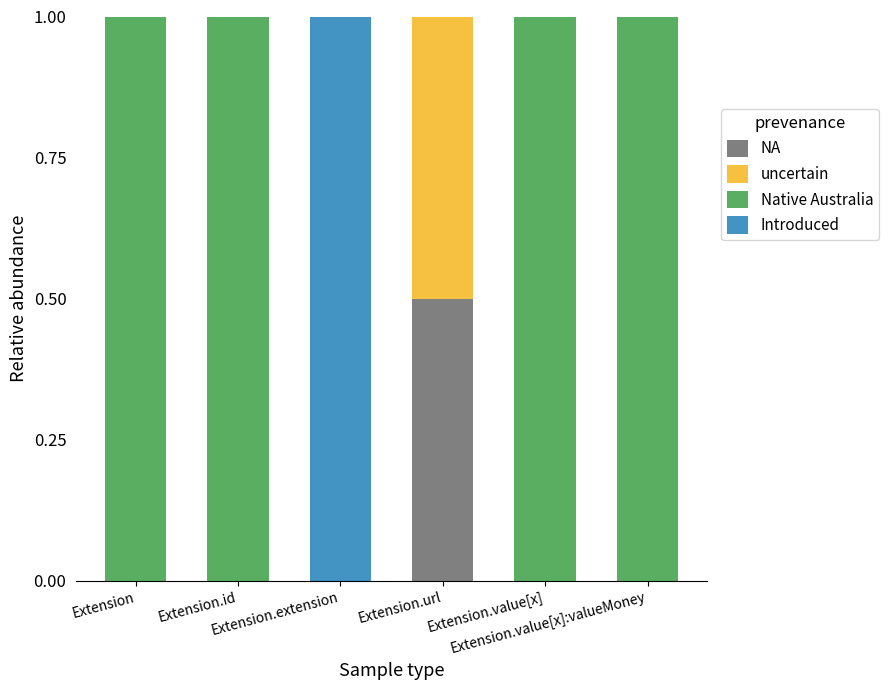

What is the highest value of the NA series?

0.5